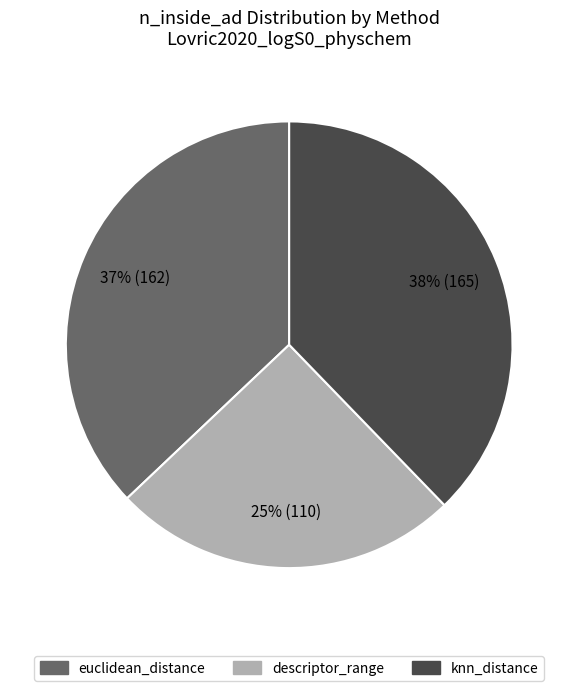

Do knn_distance and euclidean_distance together represent more than half of the pie?

Yes